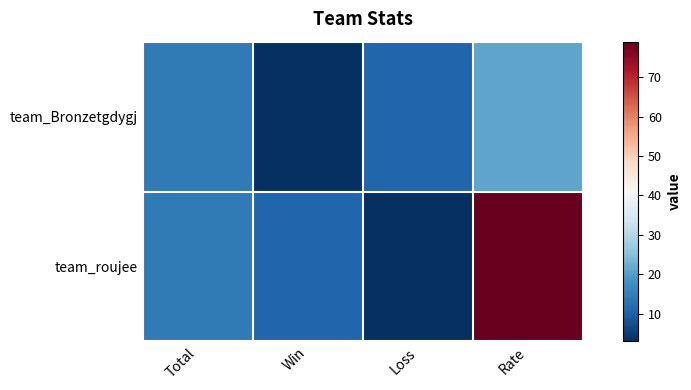

Between Loss and Total, which is larger?

Total